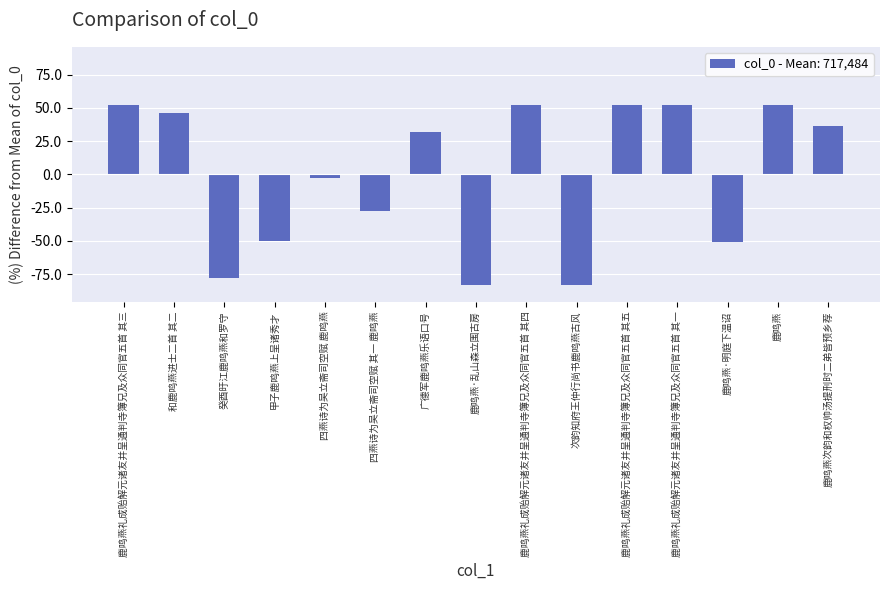

What is the change in value from 四燕诗为吴立斋司空赋 其一 鹿鸣燕 to 鹿鸣燕次韵和权帅汤提刑时二弟皆预乡荐?

+63.2